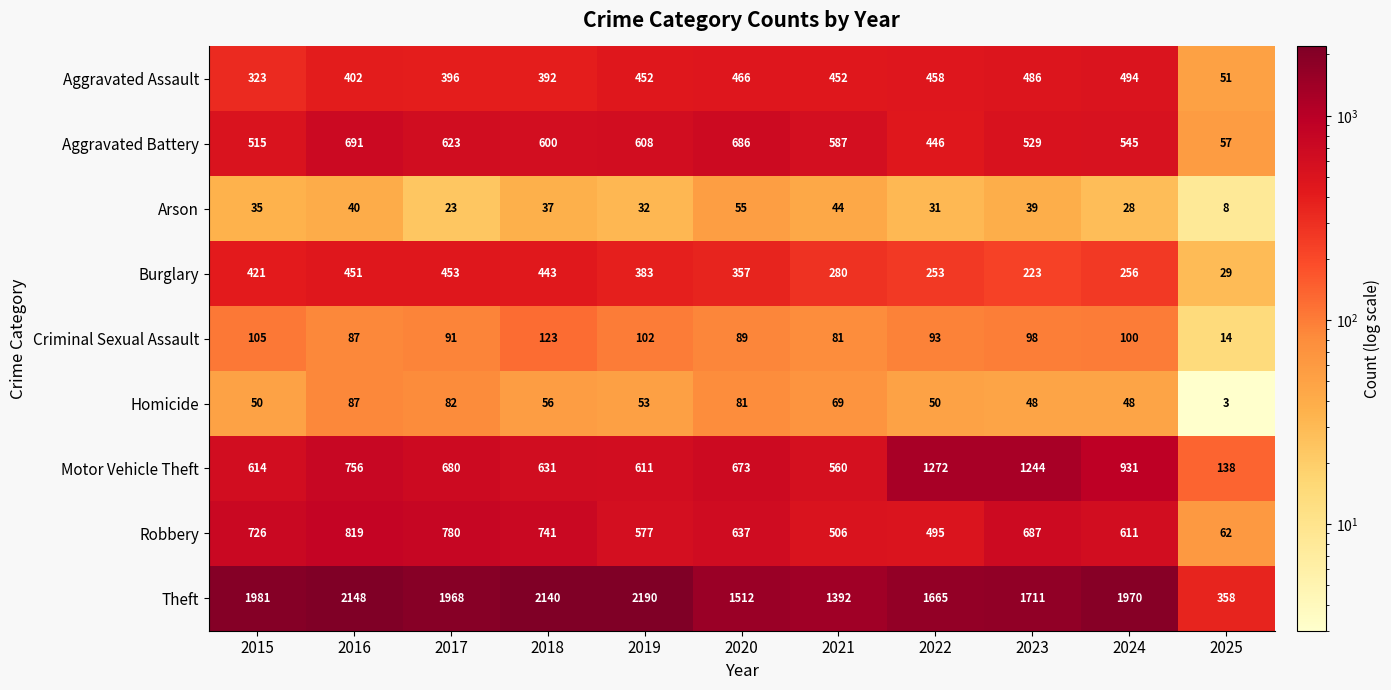

Between 2020 and 2023, which series saw the biggest shift?

Motor Vehicle Theft